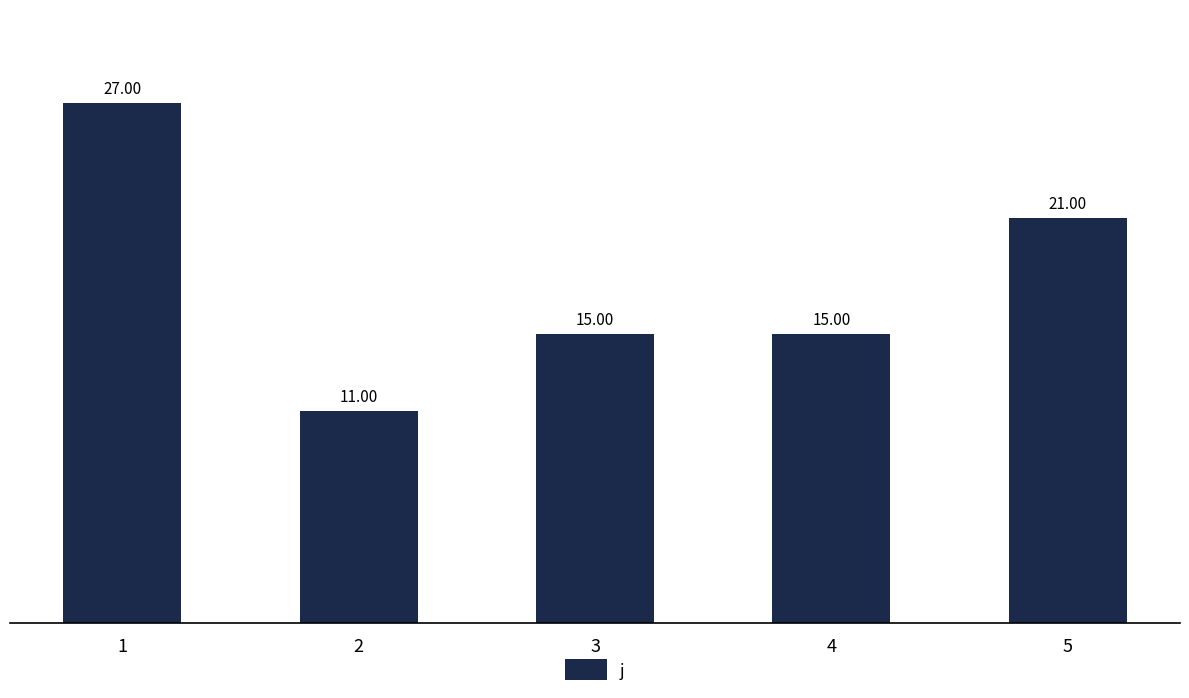

Approximately how many times larger is the value at 1 compared to 3?

1.8